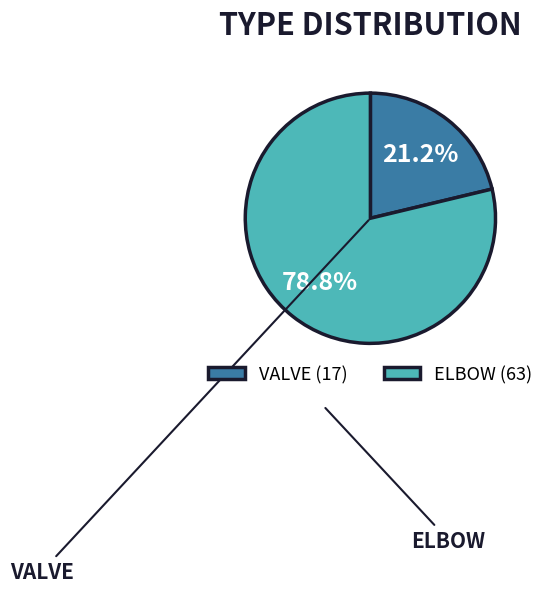

What is the largest slice in the pie chart?

ELBOW